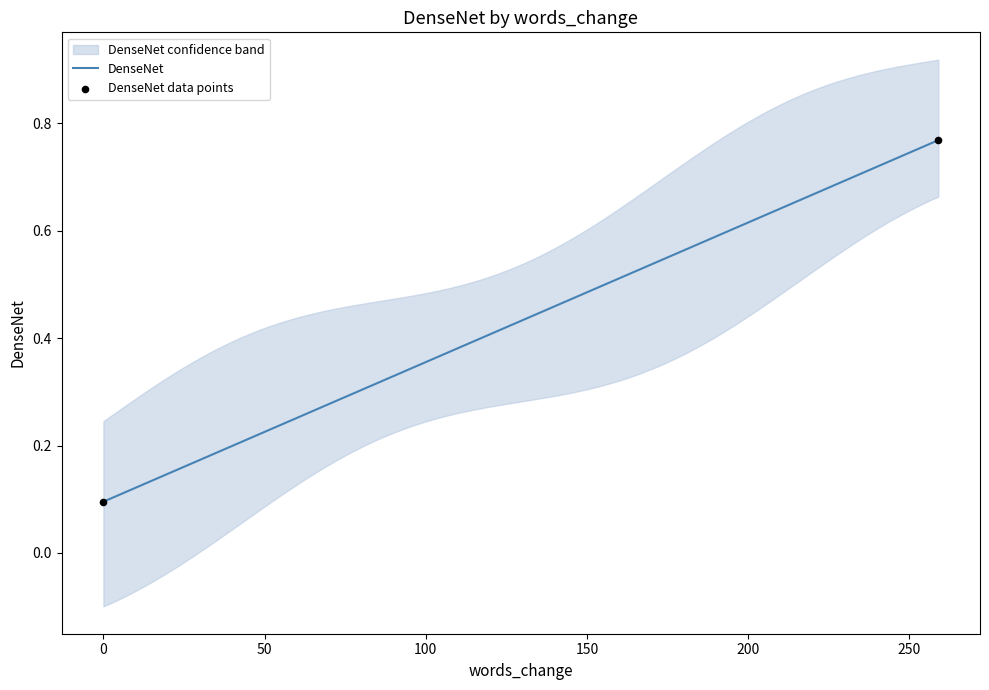

What is the change in value from 259 to 0?

-0.7